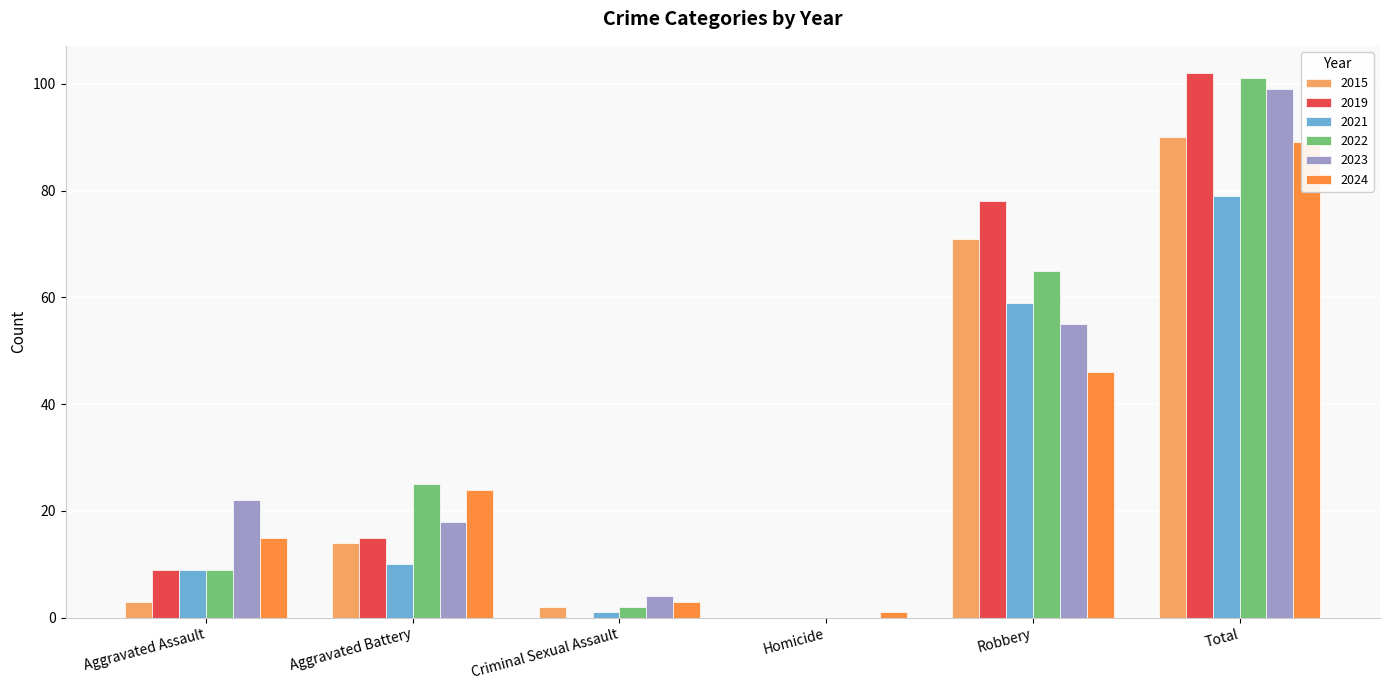

What value does the 2019 series have at Robbery, to the nearest 5?

80